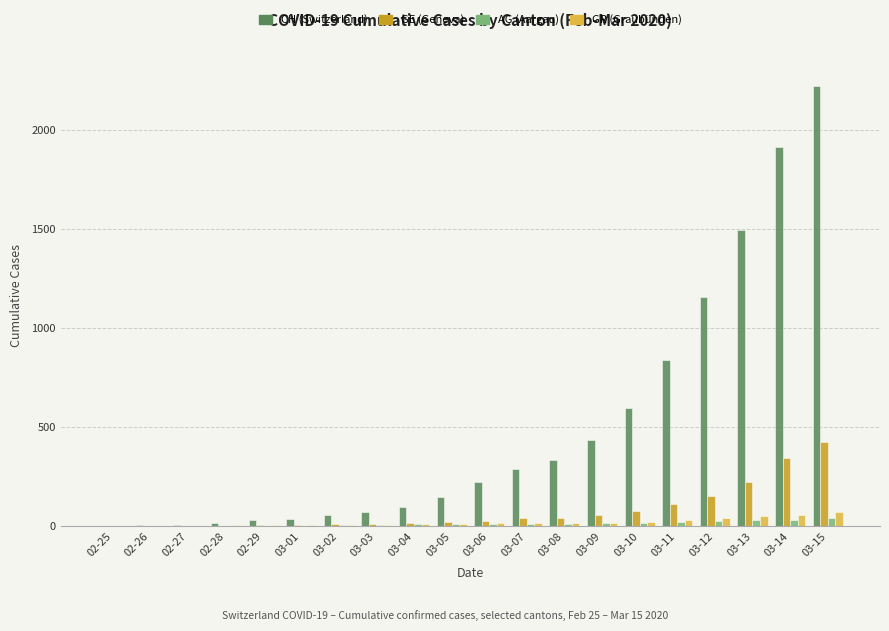

What is the greatest value displayed?

2219